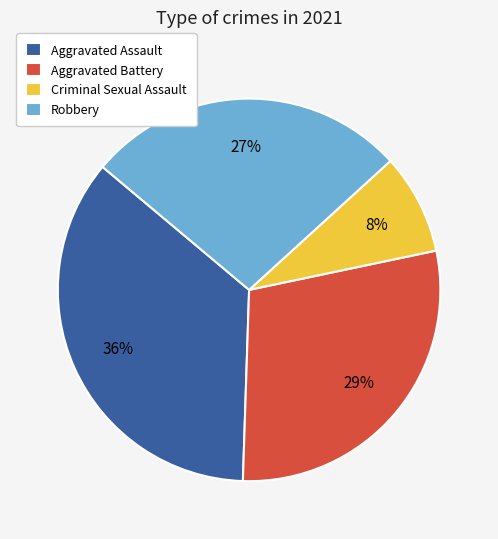

True or false: Criminal Sexual Assault accounts for 8% of the total.

True